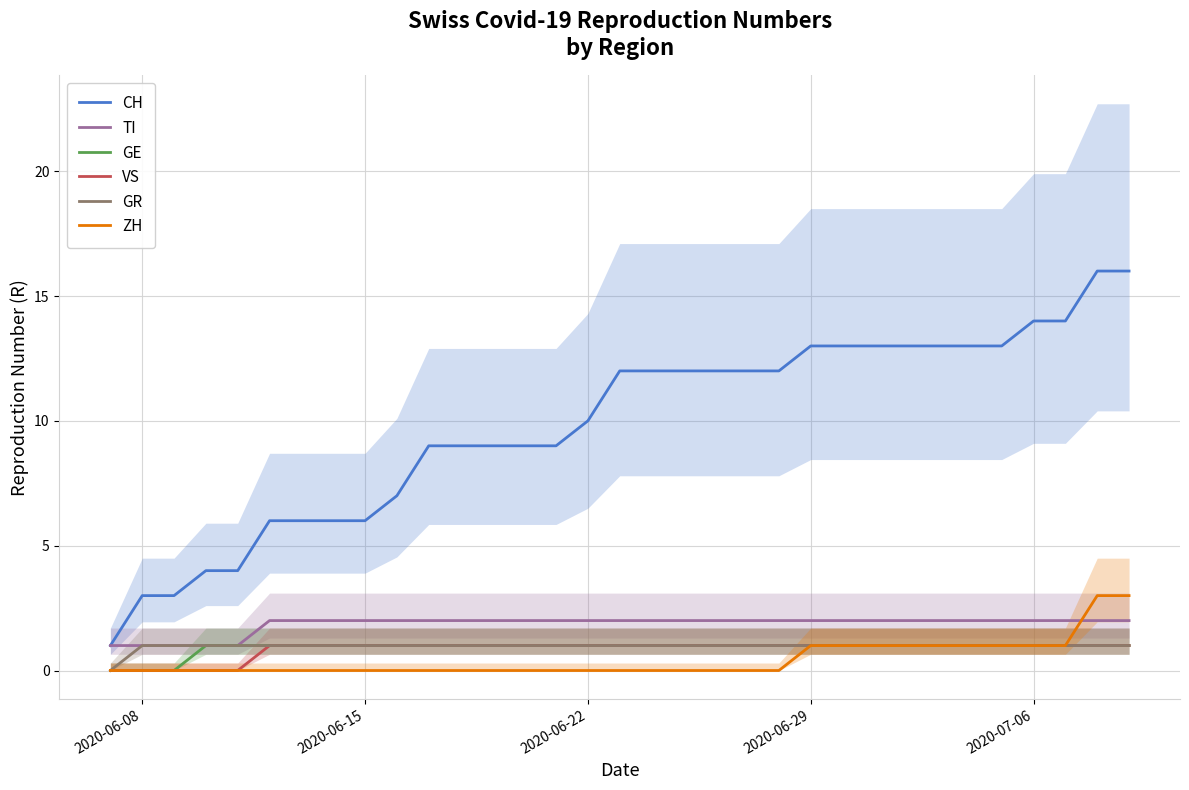

How many lines are shown in the chart?

6